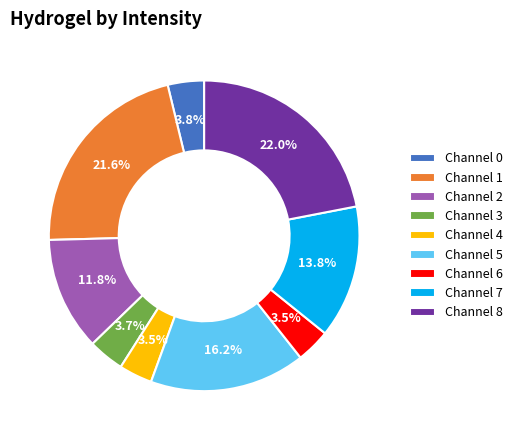

Is there a majority slice in this chart?

No